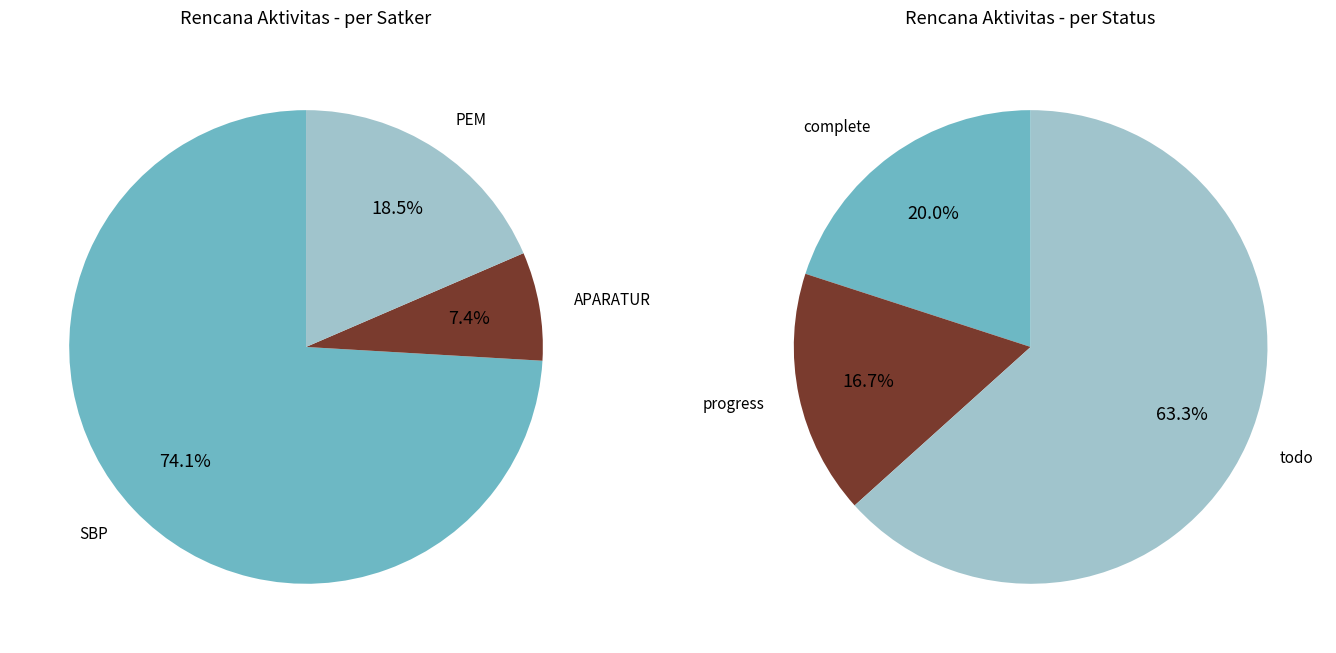

To the nearest percent, what is the combined percentage of PEM and APARATUR?

26%